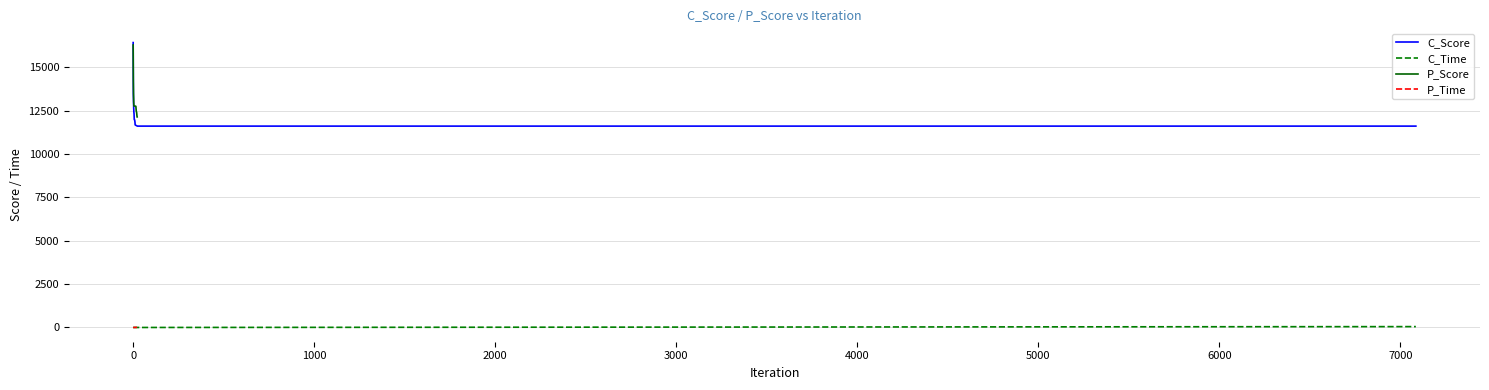

What is the value of the P_Time point at the 6th from the left?

4.9